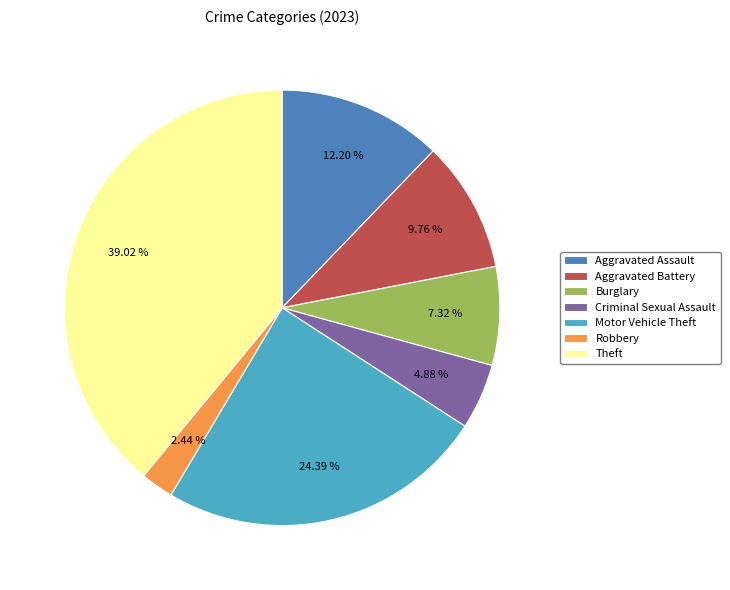

Which slice is the smallest?

Robbery